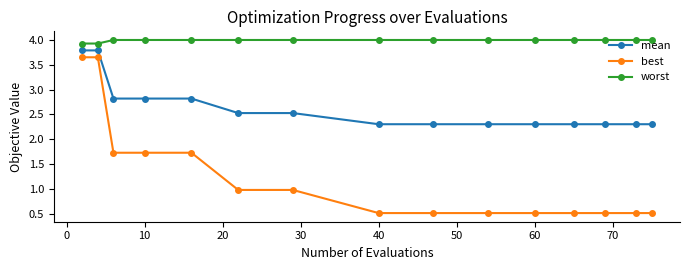

Which series has the largest range (max minus min)?

best